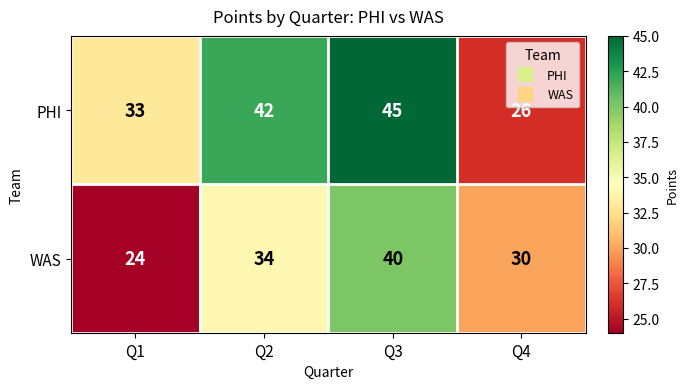

Reading right to left, extract all data points from this chart.

PHI: Q4=26	Q3=45	Q2=42	Q1=33
WAS: Q4=30	Q3=40	Q2=34	Q1=24